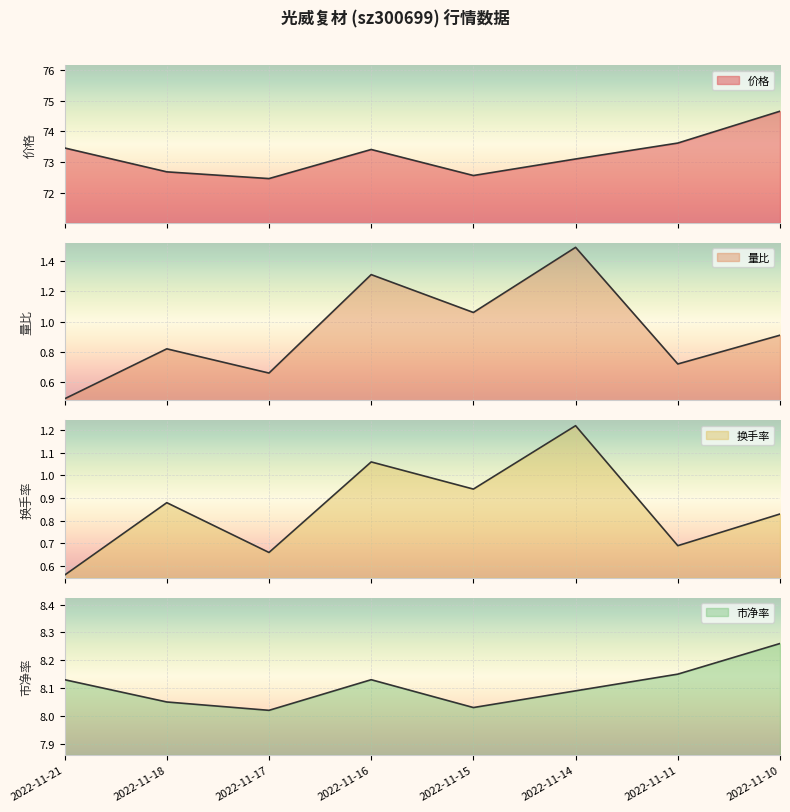

What is the difference between the highest and lowest values at 2022-11-16?

72.3